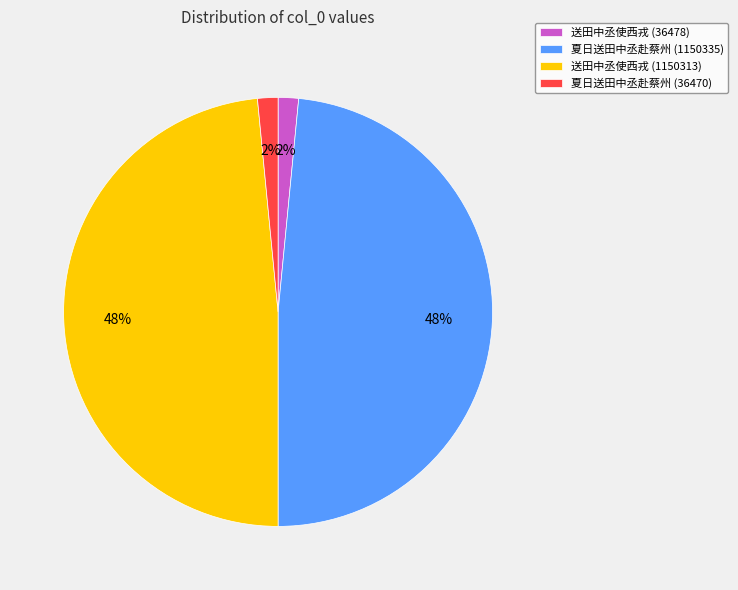

The 送田中丞使西戎 (36478) slice represents 2% of the pie. True or false?

True